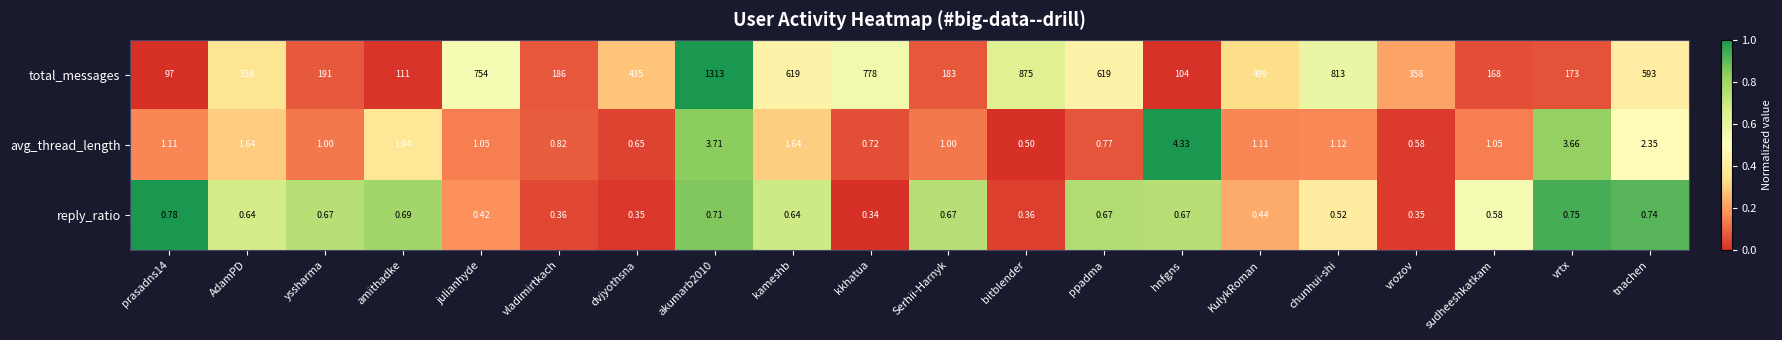

At which label is avg_thread_length closest to 2?

amithadke